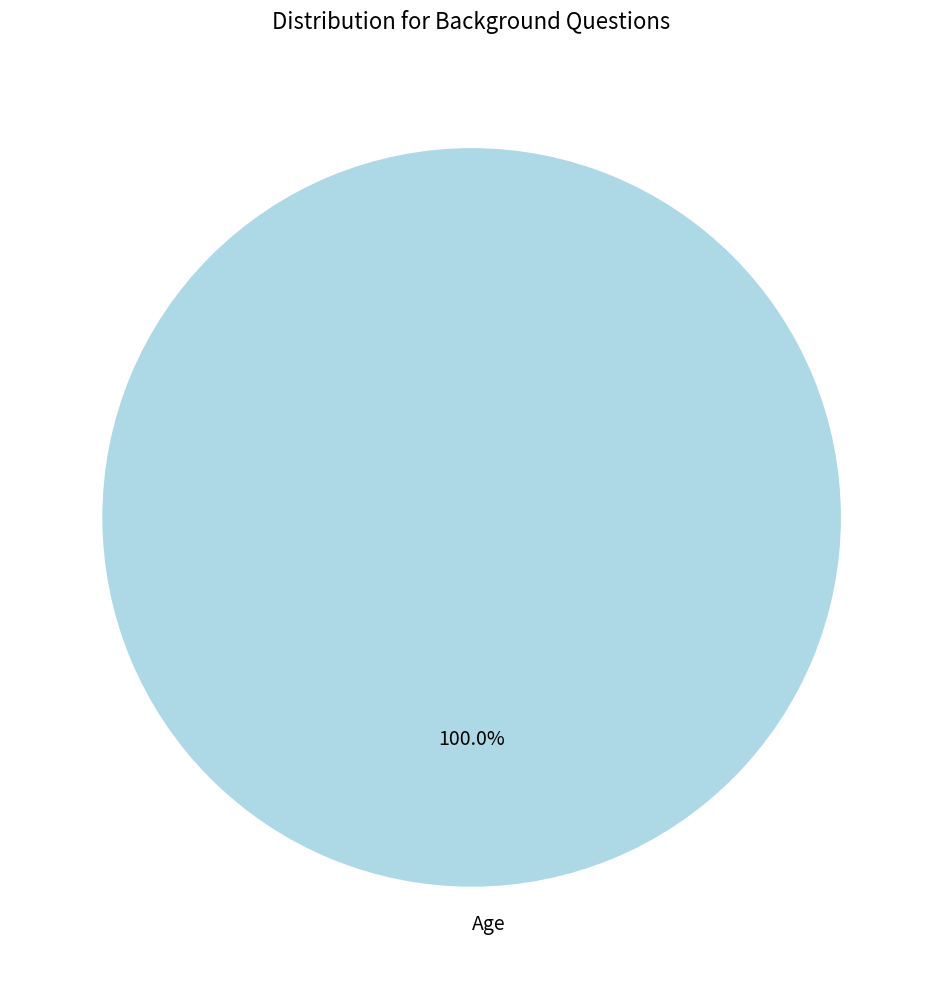

Rank the categories by value from highest to lowest.

Age